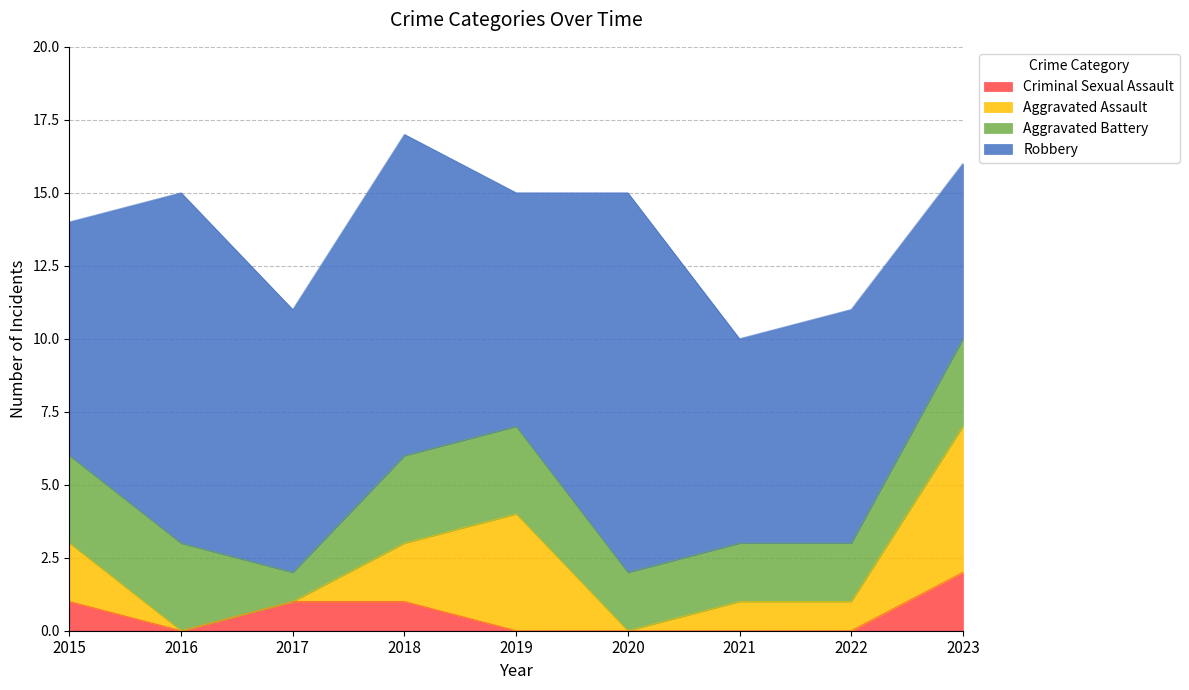

Which series has the widest spread of values?

Robbery